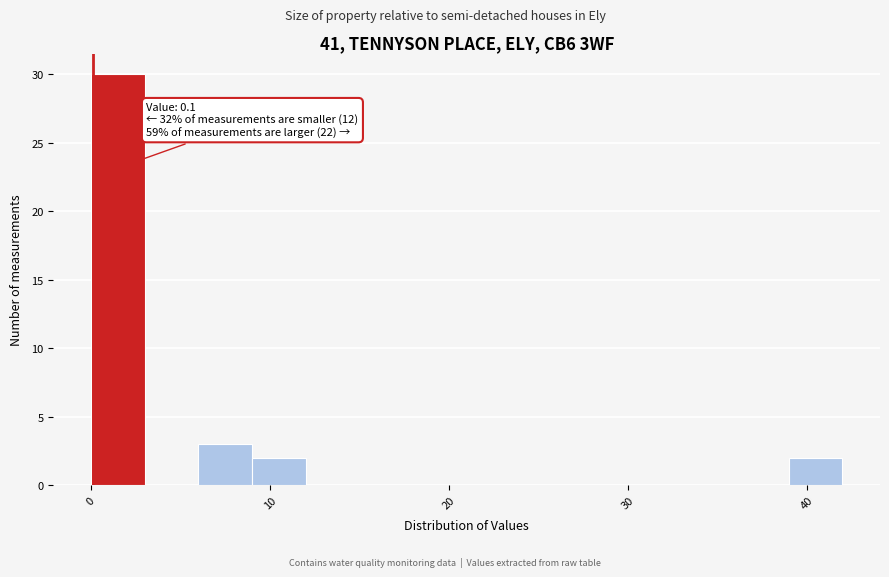

Around what value on the x-axis is the tallest bar? Give the approximate position of its centre, as read against the axis.

2